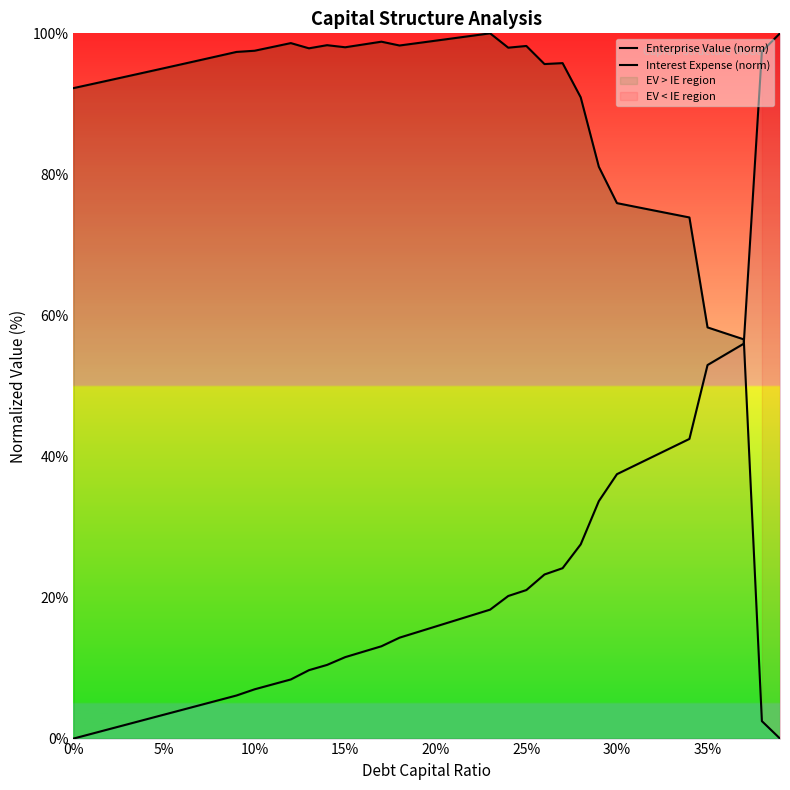

True or false: Enterprise Value (norm) has more than 0 points higher than both neighbors.

True